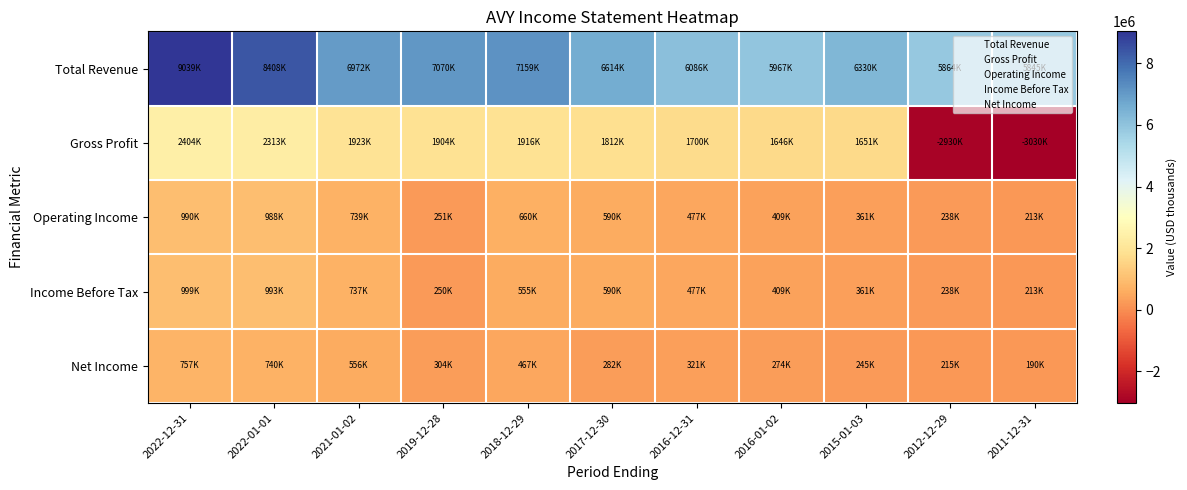

What is the total value across all series at 2022-12-31?

14189800